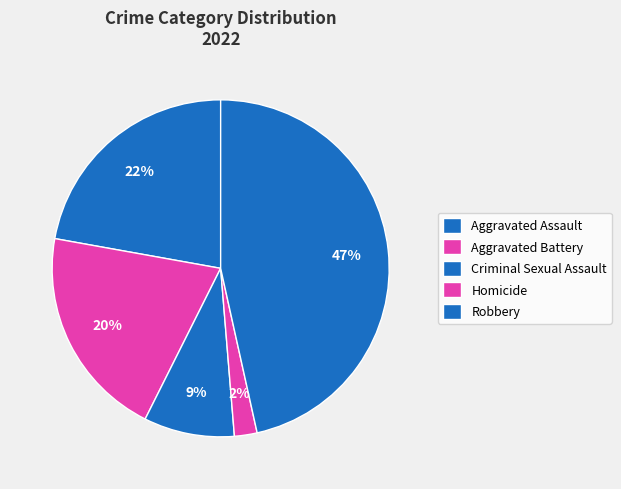

To the nearest percent, what is the difference between the Criminal Sexual Assault and Robbery slice percentages?

38%